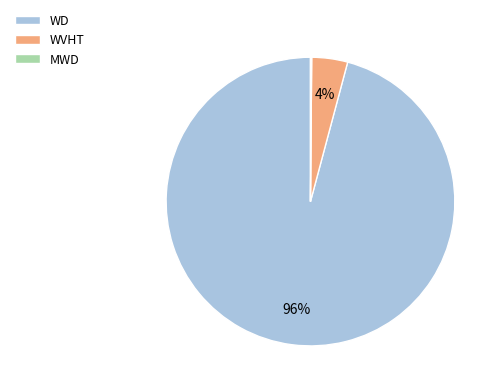

What is the largest slice in the pie chart?

WD